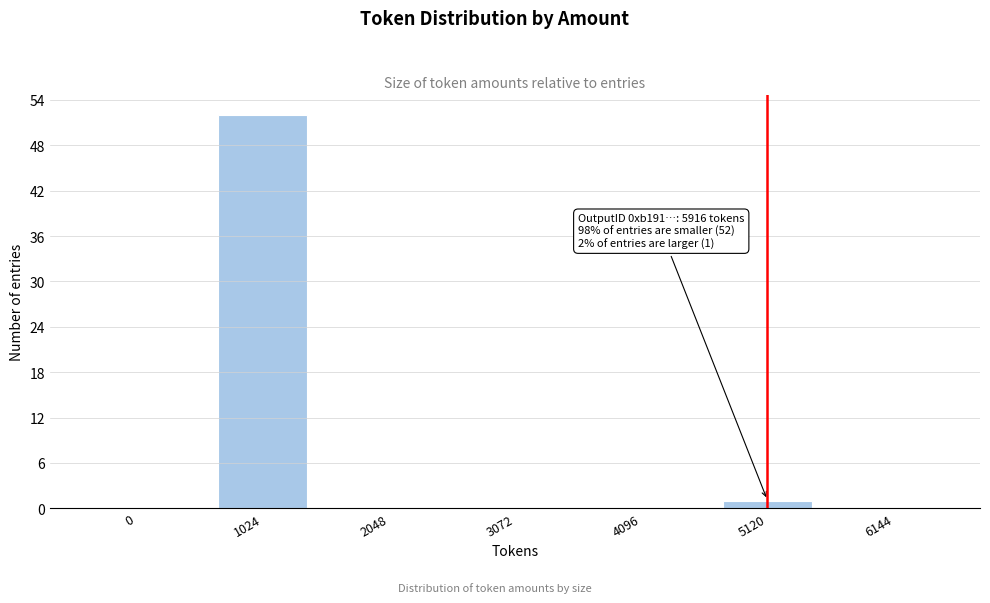

Reading left to right, transcribe all the data shown in this chart.

0=0	1024=52	2048=0	3072=0	4096=0	5120=1	6144=0